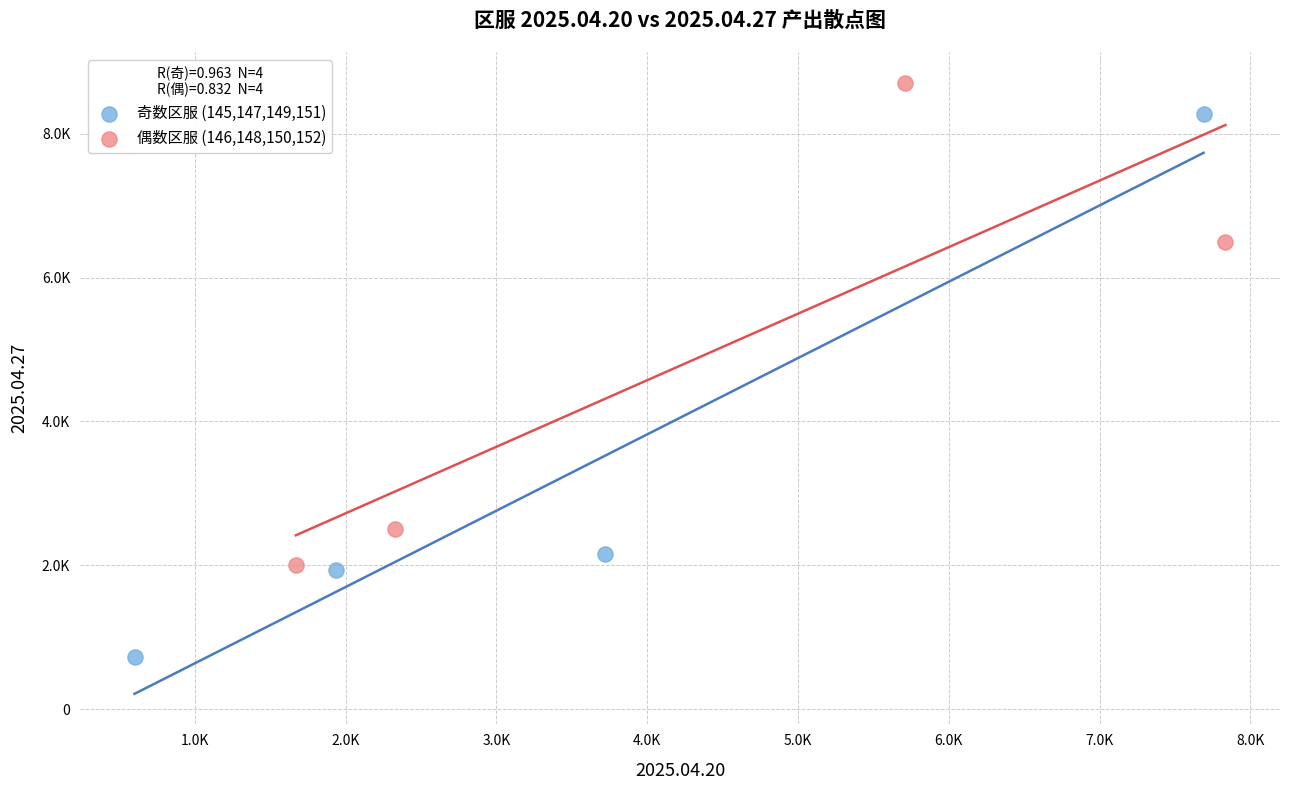

Which series contains the lowest Y value?

奇数区服 (145,147,149,151)